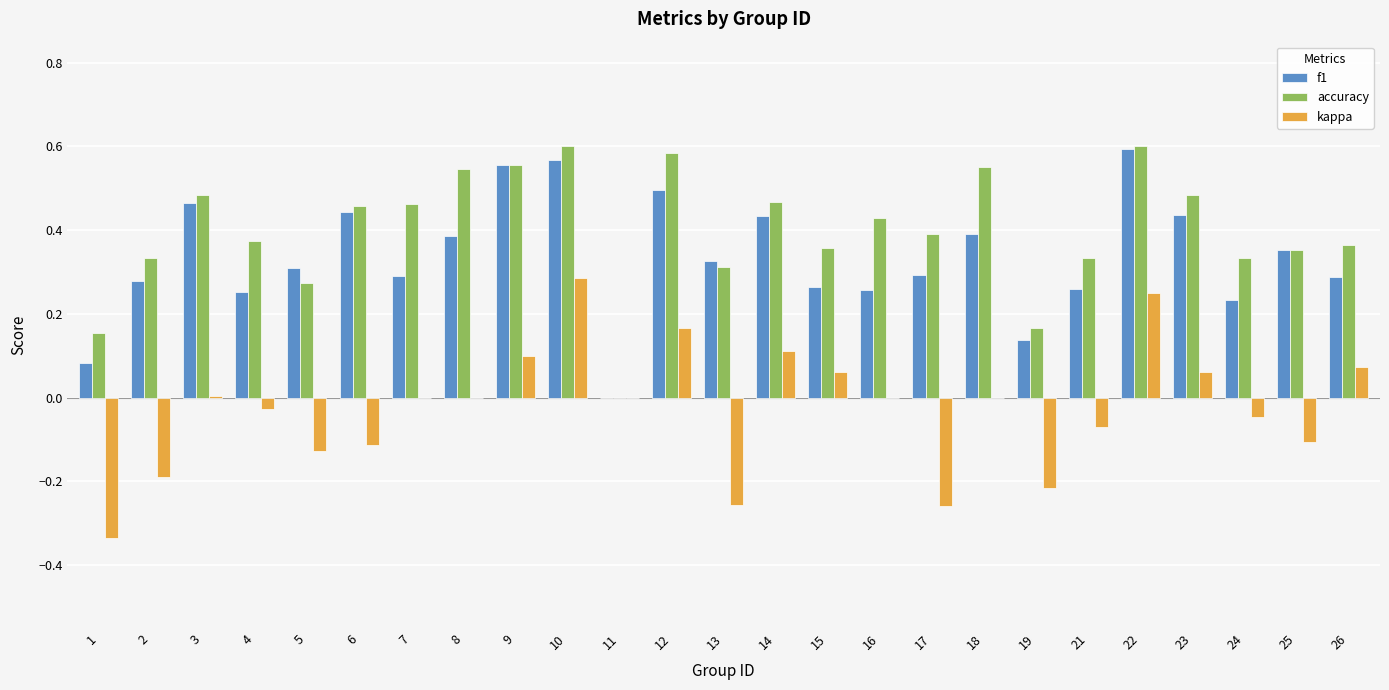

Are the bars horizontal?

No